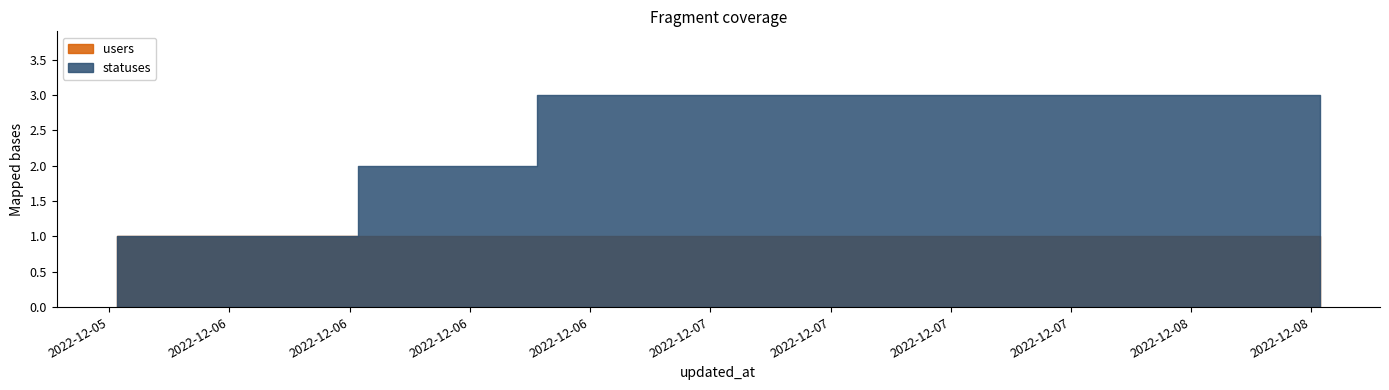

List the labels in order of statuses value, smallest first.

2022-12-05 18:23, 2022-12-05 21:17, 2022-12-06 01:35, 2022-12-06 03:41, 2022-12-06 06:24, 2022-12-06 09:18, 2022-12-06 12:38, 2022-12-06 15:20, 2022-12-06 18:38, 2022-12-06 21:16, 2022-12-07 01:41, 2022-12-07 03:24, 2022-12-07 09:18, 2022-12-07 12:36, 2022-12-07 15:20, 2022-12-07 18:24, 2022-12-07 21:17, 2022-12-08 01:37, 2022-12-08 03:21, 2022-12-08 06:25